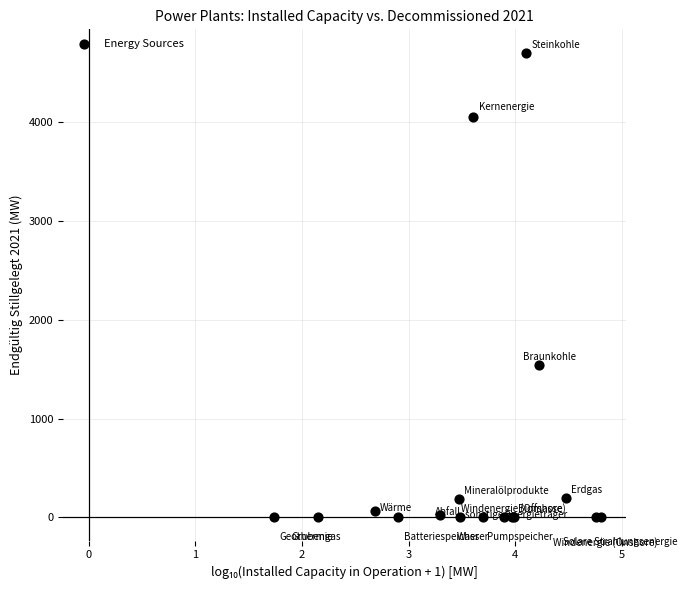

What Y value in the scatter plot is closest to 2353?

1545.0